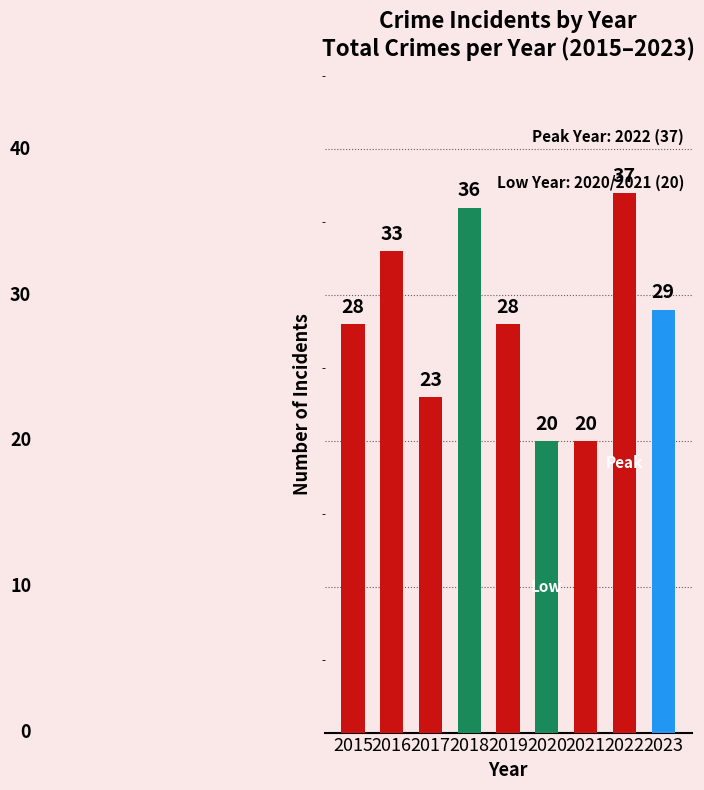

What is the difference between the maximum and second lowest values?

17